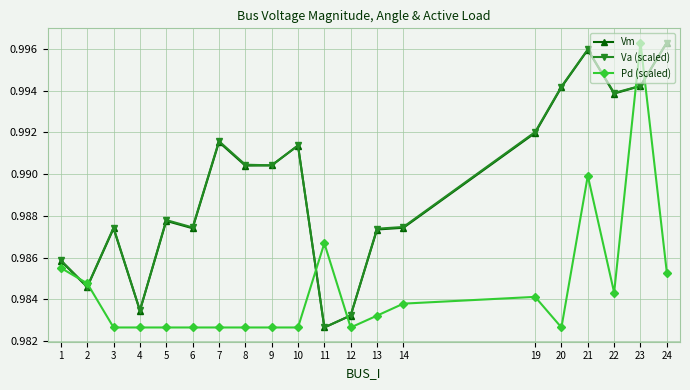

True or false: Vm has a value of 0.4 at 7.

False